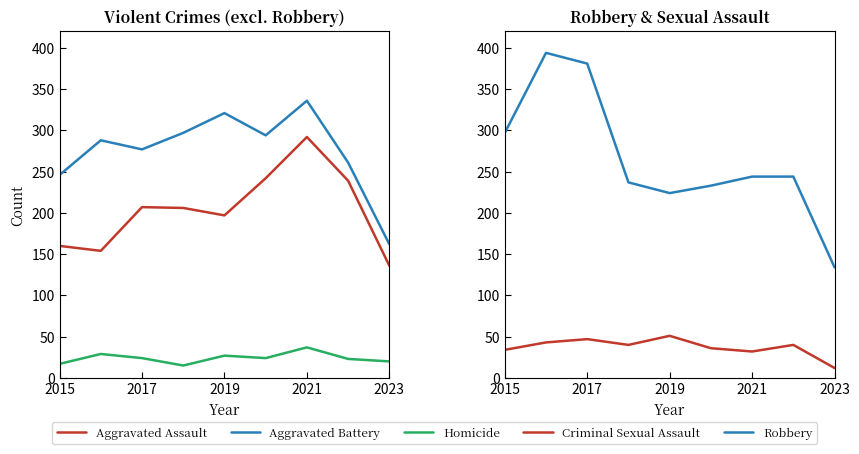

Which series has the largest total across all categories?

Aggravated Battery